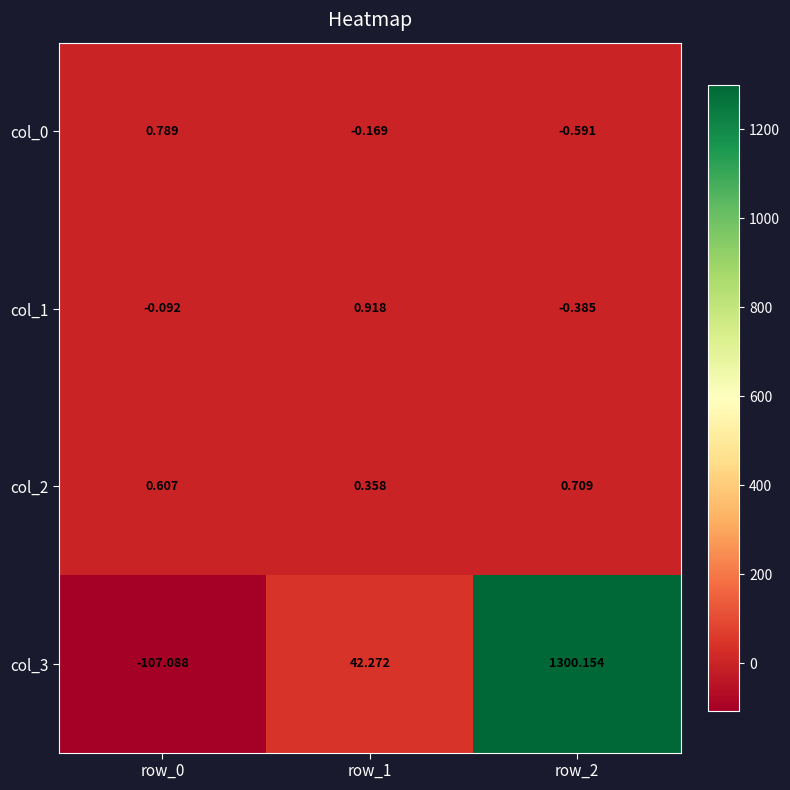

How many categories are shown in the chart?

3